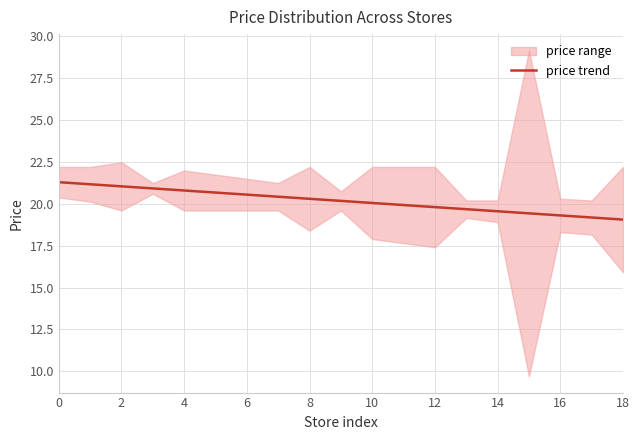

What is the sum of all values?

383.3